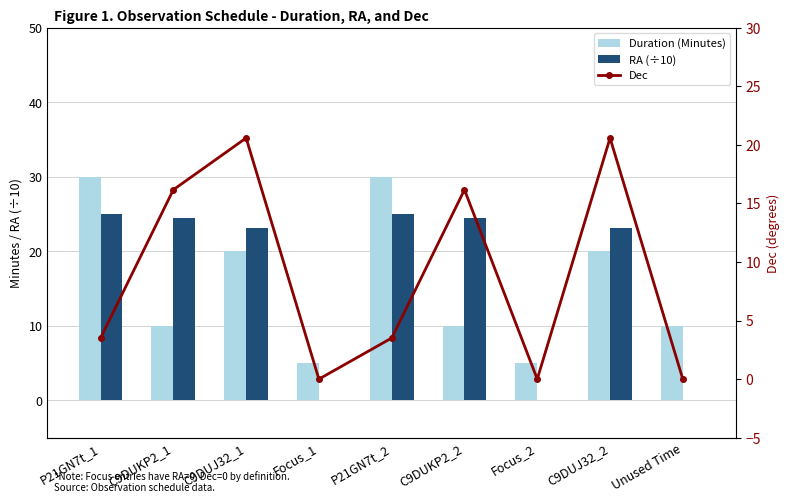

What position from the left is P21GN7t_2?

5